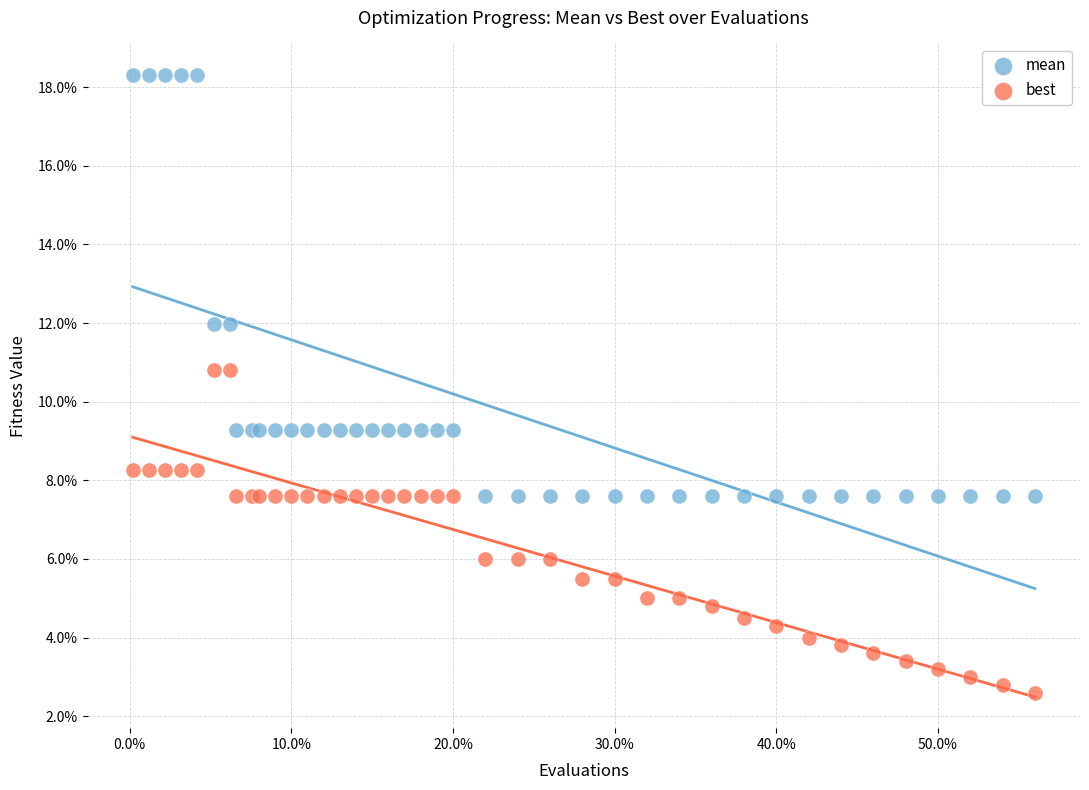

Which series contains the lowest Y value?

best